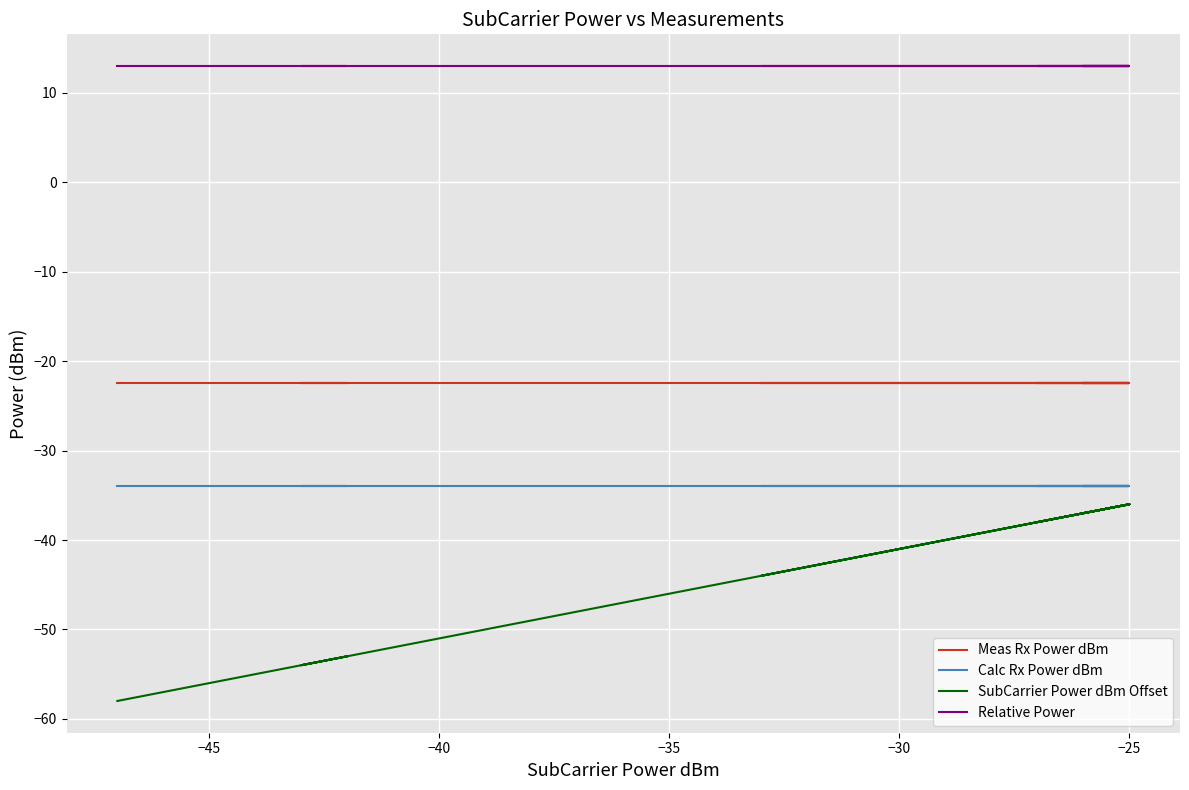

What are all the series names shown in the legend?

Meas Rx Power dBm, Calc Rx Power dBm, SubCarrier Power dBm Offset, Relative Power